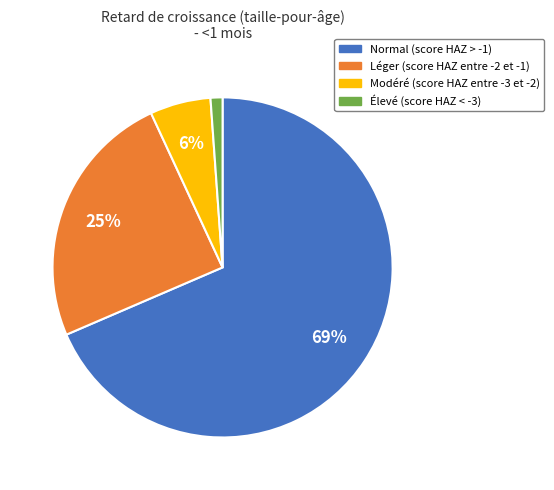

Which category has the smallest portion of the pie?

Élevé (score HAZ < -3)